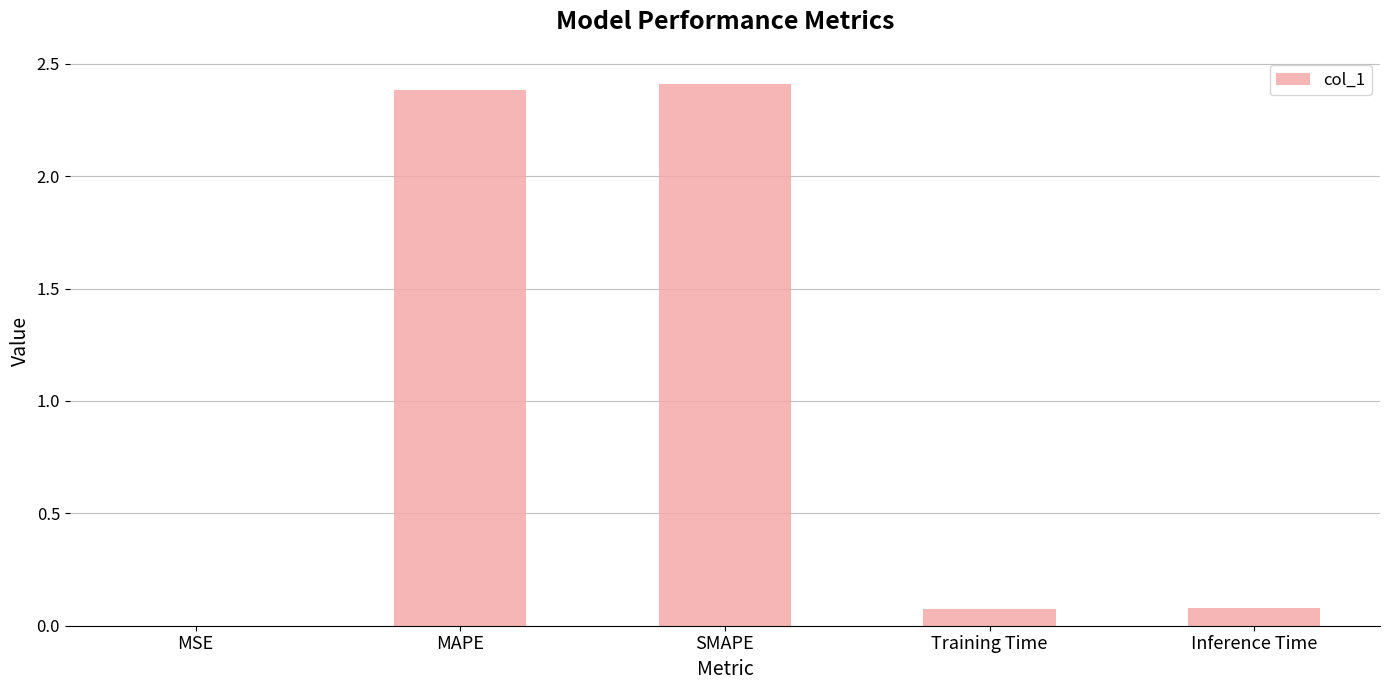

Read the value at SMAPE.

2.4